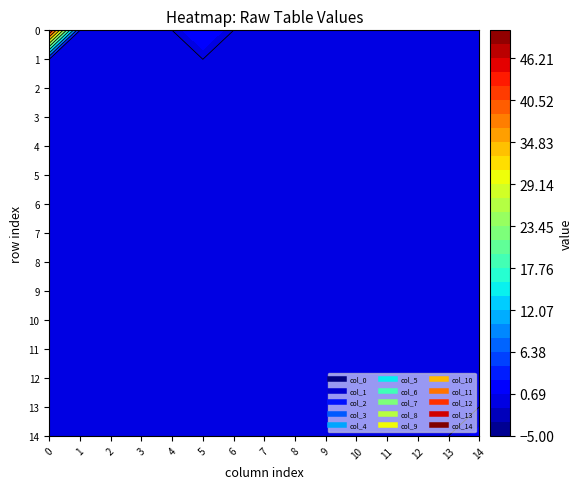

Which series has the widest spread of values?

col_0